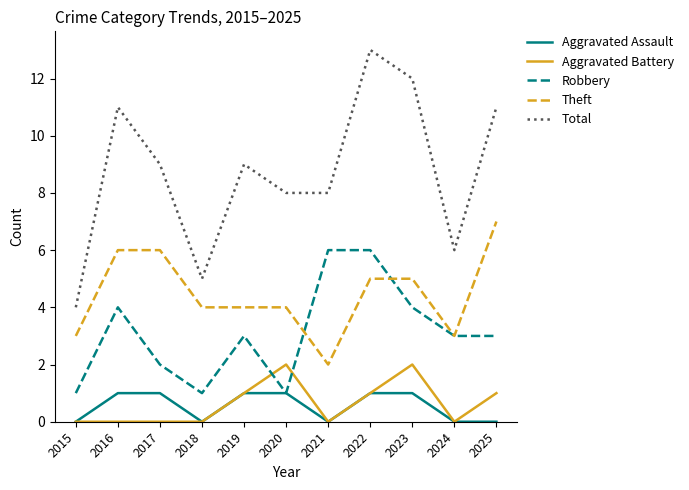

How many categories are shown in the chart?

11